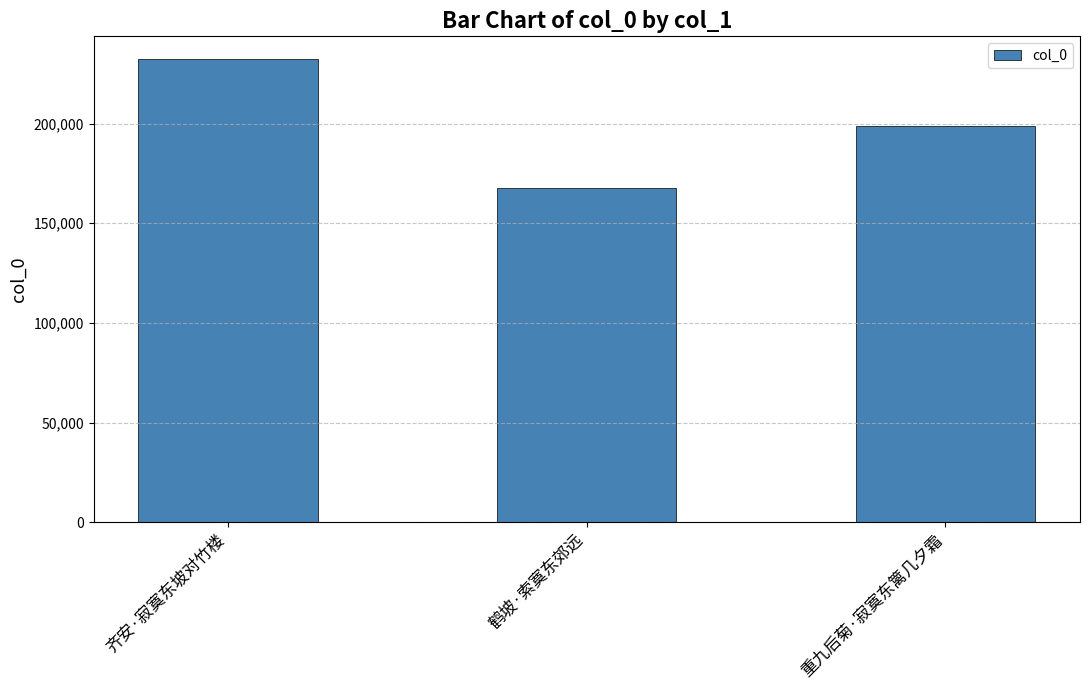

Rank the categories by value from highest to lowest.

齐安·寂寞东坡对竹楼, 重九后菊·寂寞东篱几夕霜, 鹤坡·索寞东郊远